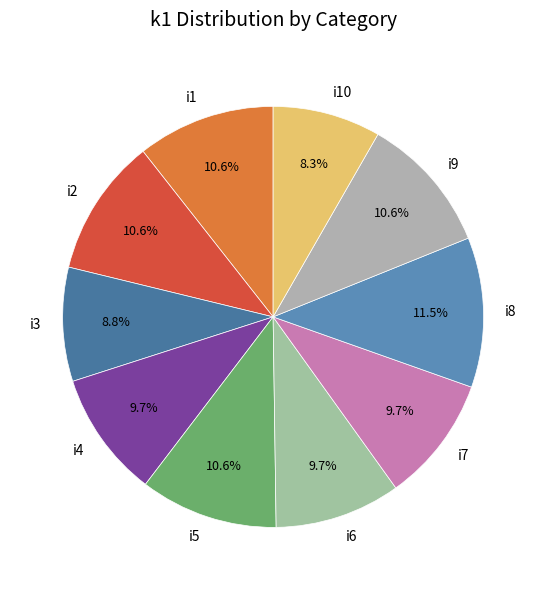

To the nearest percent, what is the combined percentage of i4 and i10?

18%